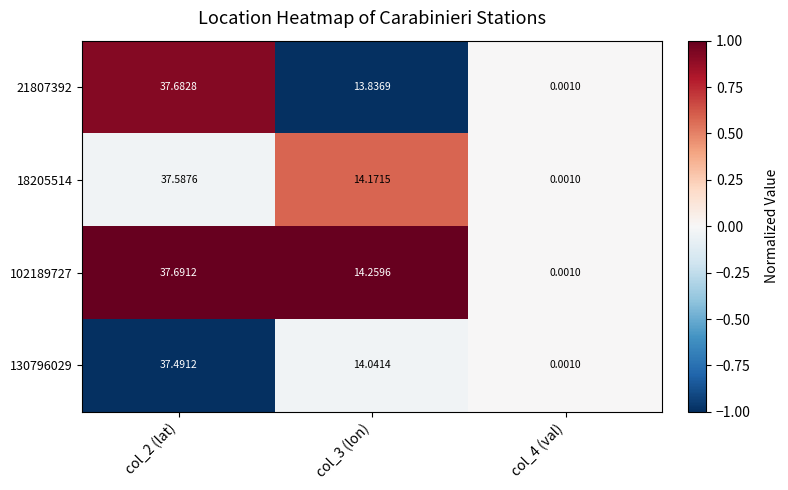

Is the value of 130796029 at col_2 (lat) greater than the value of 102189727 at col_2 (lat)?

No